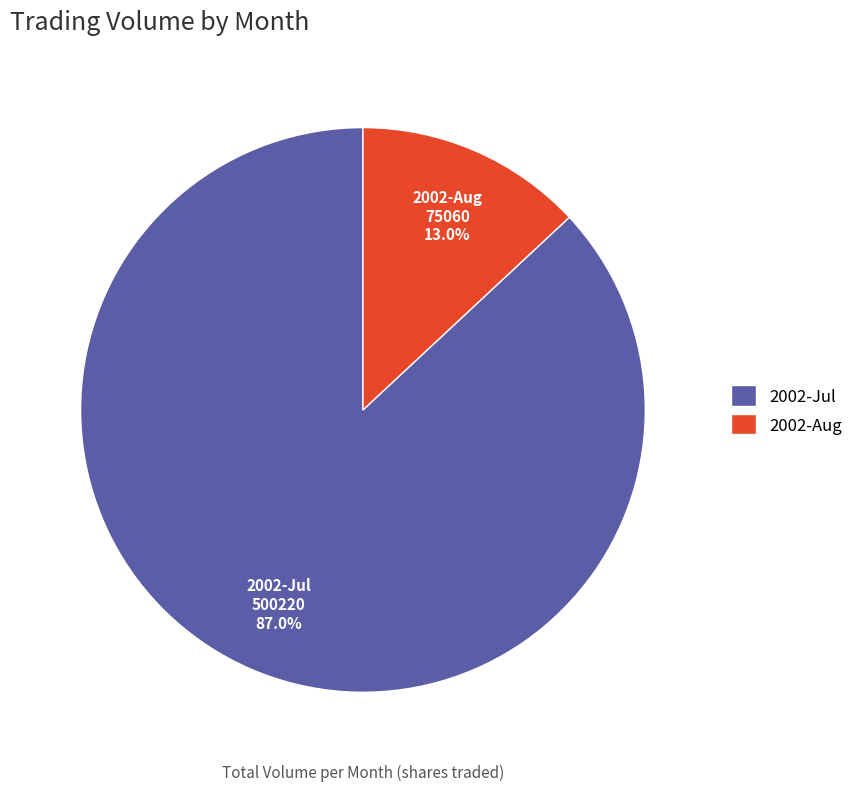

Which has a higher value, 2002-Jul or 2002-Aug?

2002-Jul